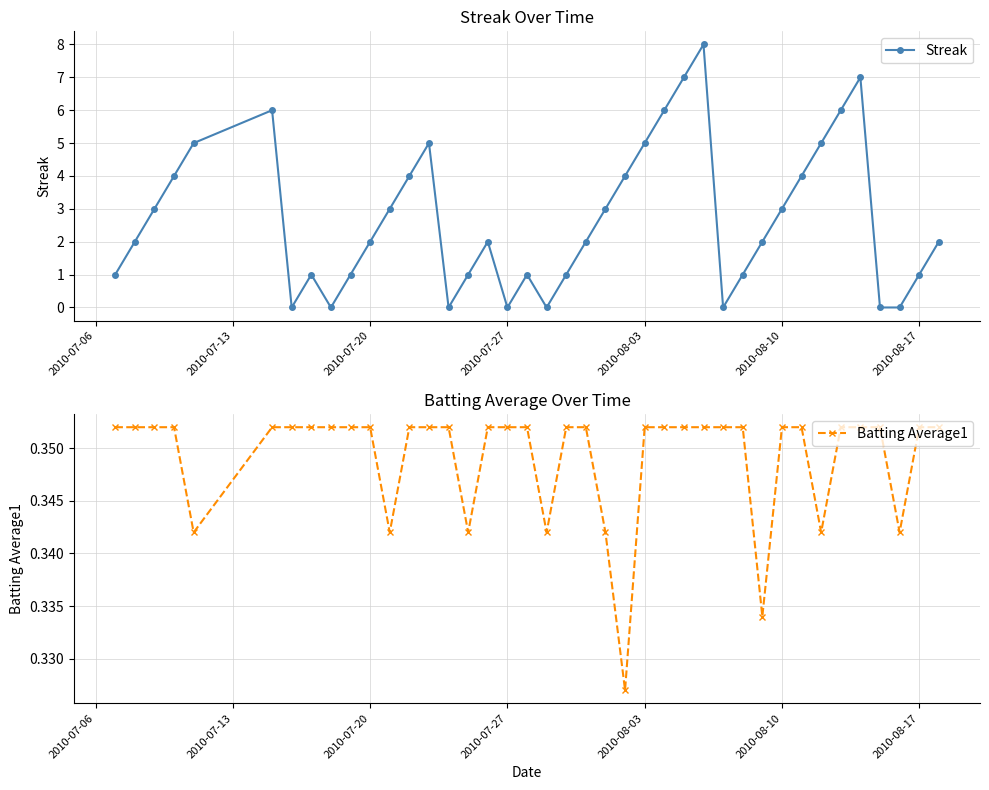

What is the maximum value for Streak?

8